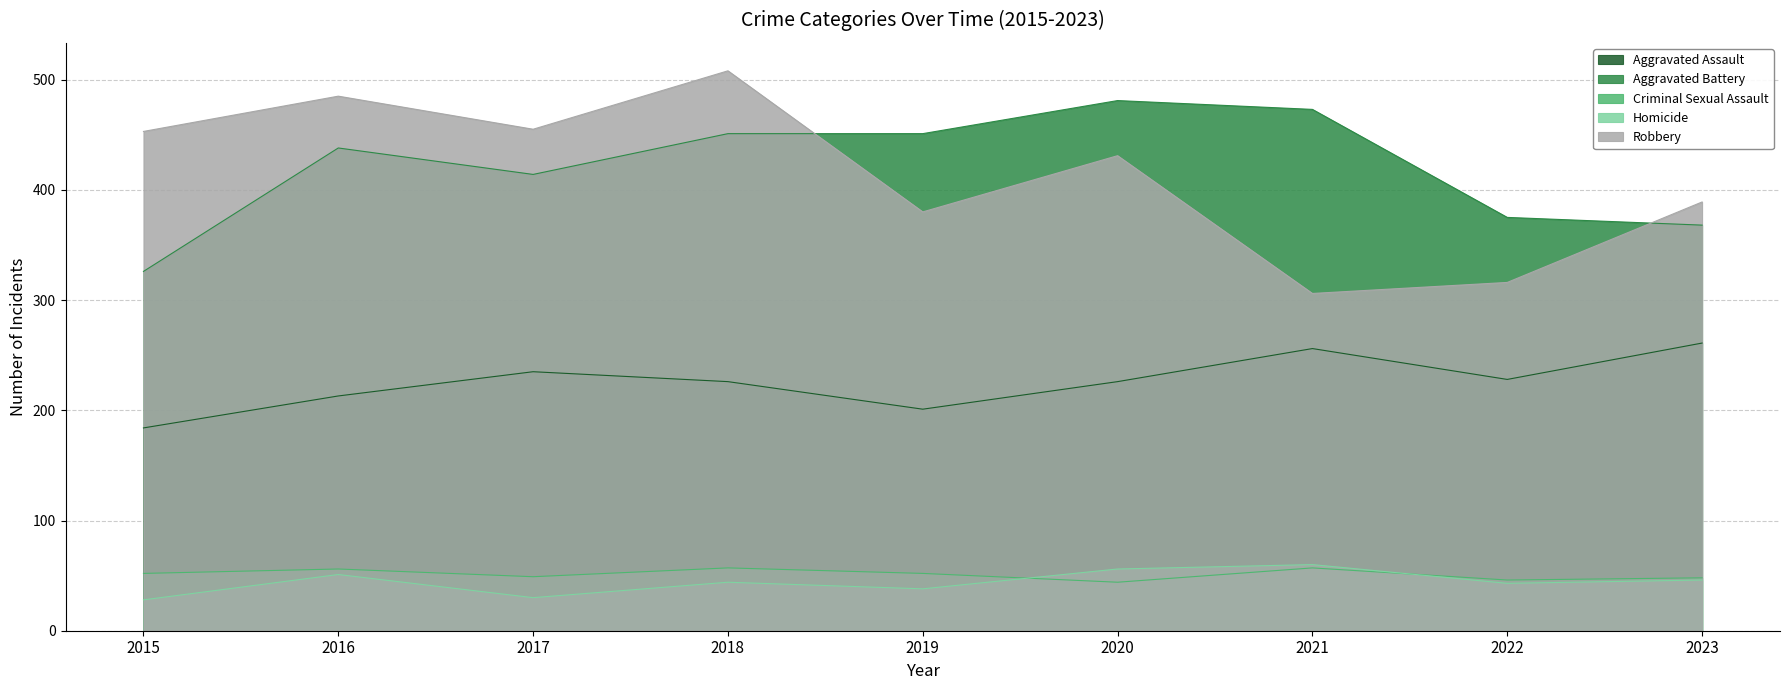

What is the difference between the second highest and minimum values in the Robbery series?

179